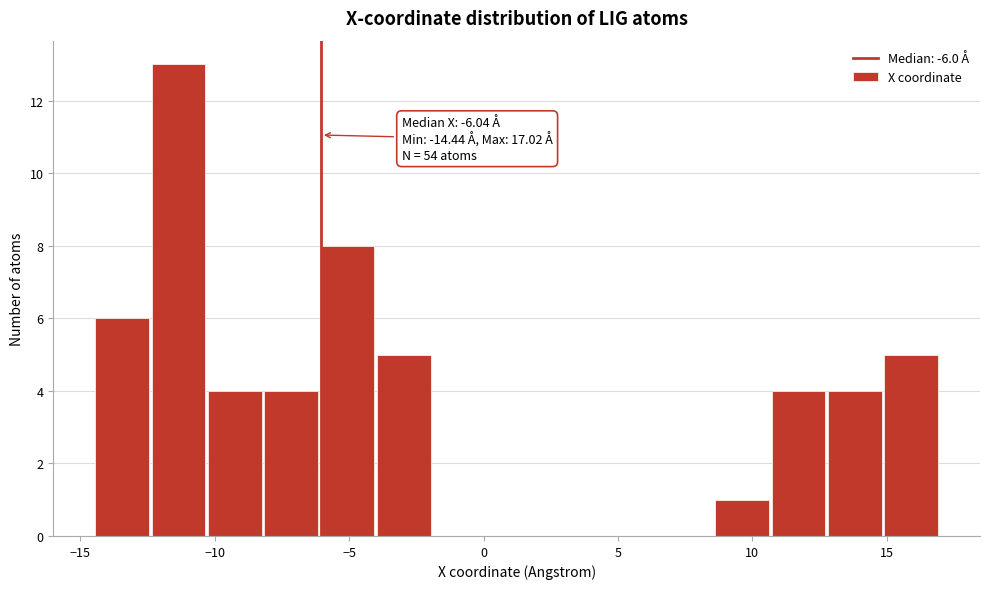

Over which range of the x-axis is the bar tallest?

-12.5 to -10.0